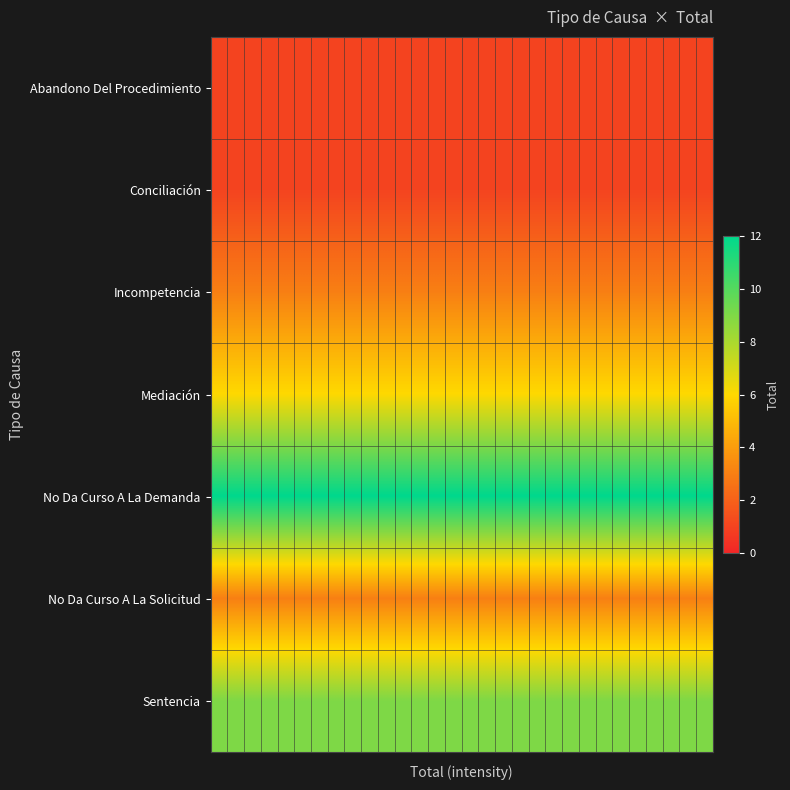

Reading left to right, transcribe all the data shown in this chart.

Abandono Del Procedimiento: 1	1	1	1	1	1	1	1	1	1	1	1	1	1	1	1	1	1	1	1	1	1	1	1	1	1	1	1	1	1
Conciliación: 1	1	1	1	1	1	1	1	1	1	1	1	1	1	1	1	1	1	1	1	1	1	1	1	1	1	1	1	1	1
Incompetencia: 3	3	3	3	3	3	3	3	3	3	3	3	3	3	3	3	3	3	3	3	3	3	3	3	3	3	3	3	3	3
Mediación: 6	6	6	6	6	6	6	6	6	6	6	6	6	6	6	6	6	6	6	6	6	6	6	6	6	6	6	6	6	6
No Da Curso A La Demanda: 12	12	12	12	12	12	12	12	12	12	12	12	12	12	12	12	12	12	12	12	12	12	12	12	12	12	12	12	12	12
No Da Curso A La Solicitud: 3	3	3	3	3	3	3	3	3	3	3	3	3	3	3	3	3	3	3	3	3	3	3	3	3	3	3	3	3	3
Sentencia: 9	9	9	9	9	9	9	9	9	9	9	9	9	9	9	9	9	9	9	9	9	9	9	9	9	9	9	9	9	9